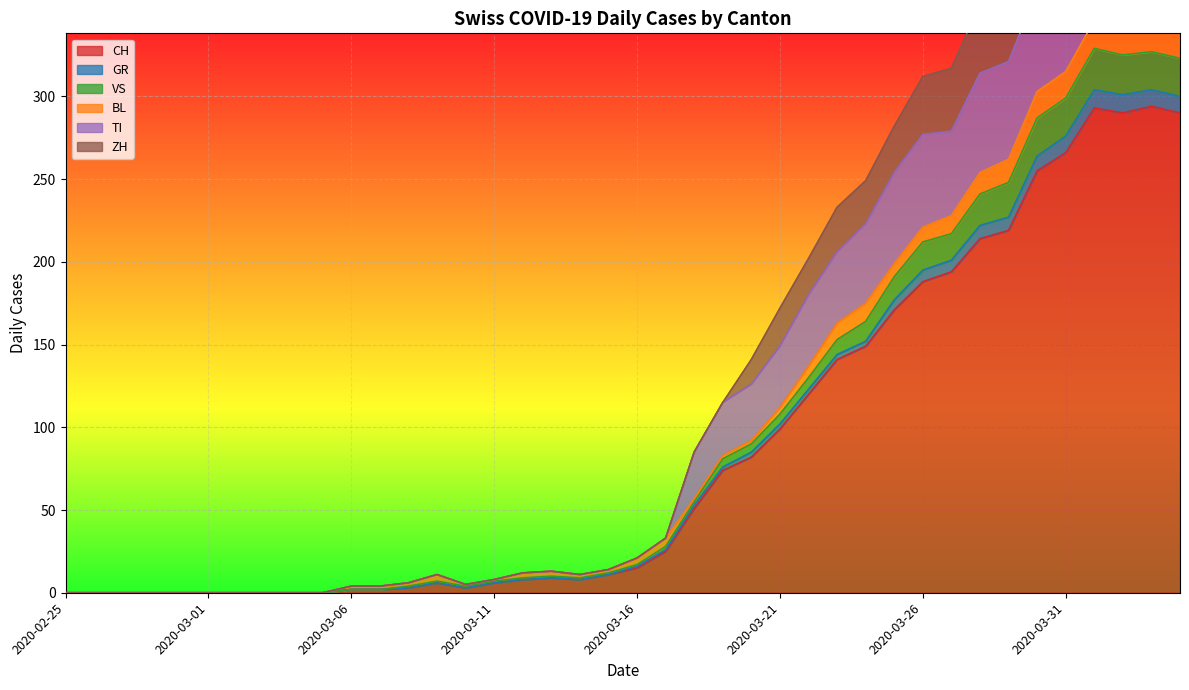

True or false: CH and TI cross at least once.

False